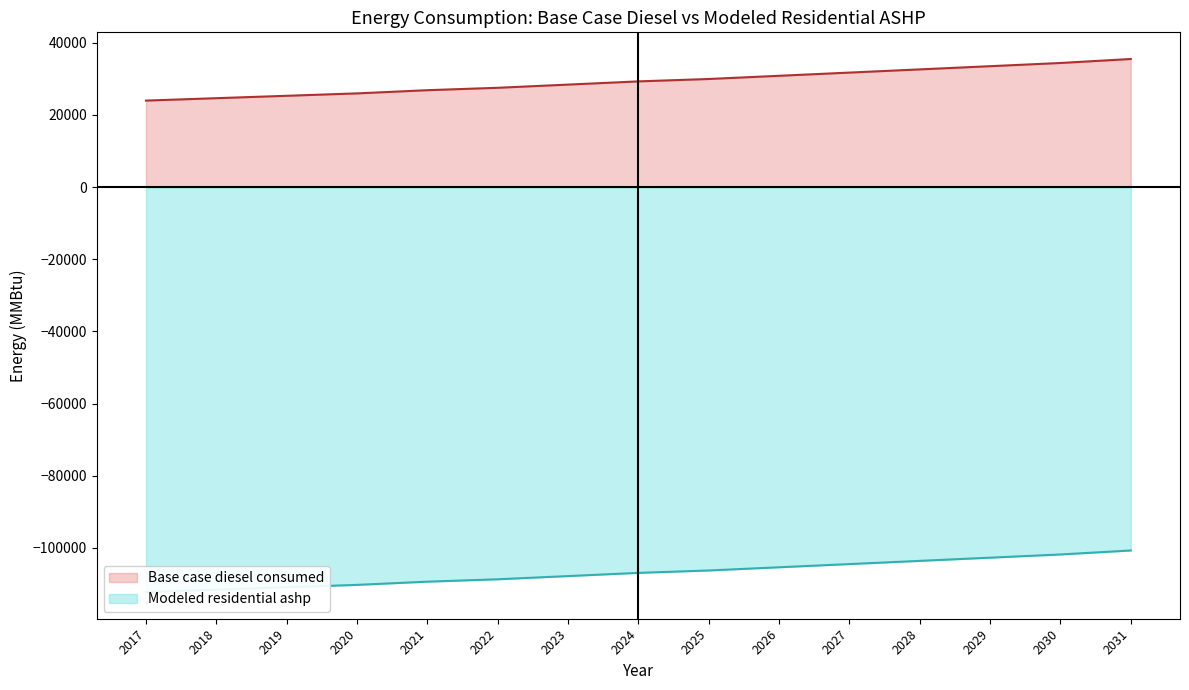

Between 2031 and 2022, which is larger?

2031